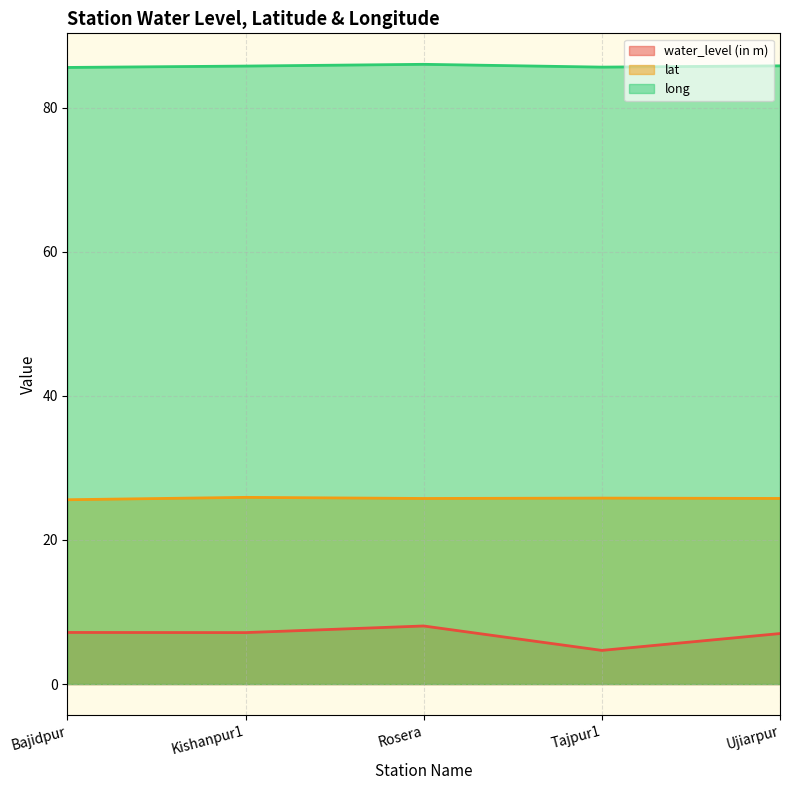

Reading left to right, transcribe all the data shown in this chart.

water_level (in m): Bajidpur=7.2	Kishanpur1=7.1	Rosera=8.1	Tajpur1=4.7	Ujiarpur=7.0
lat: Bajidpur=25.6	Kishanpur1=25.9	Rosera=25.8	Tajpur1=25.8	Ujiarpur=25.8
long: Bajidpur=85.6	Kishanpur1=85.8	Rosera=86.0	Tajpur1=85.7	Ujiarpur=85.8